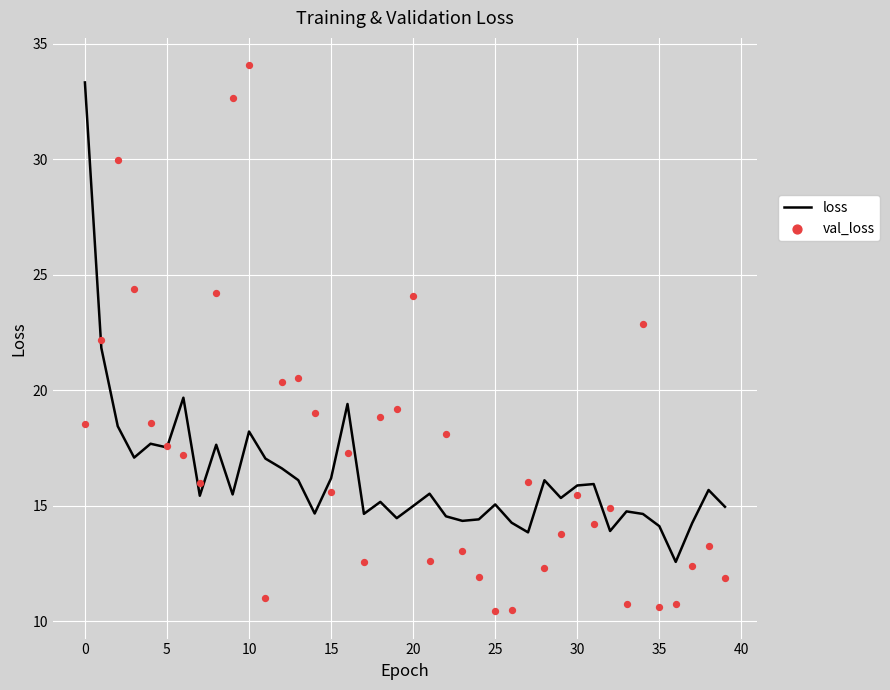

Is the value of val_loss at 38 greater than the value of loss at 31?

No